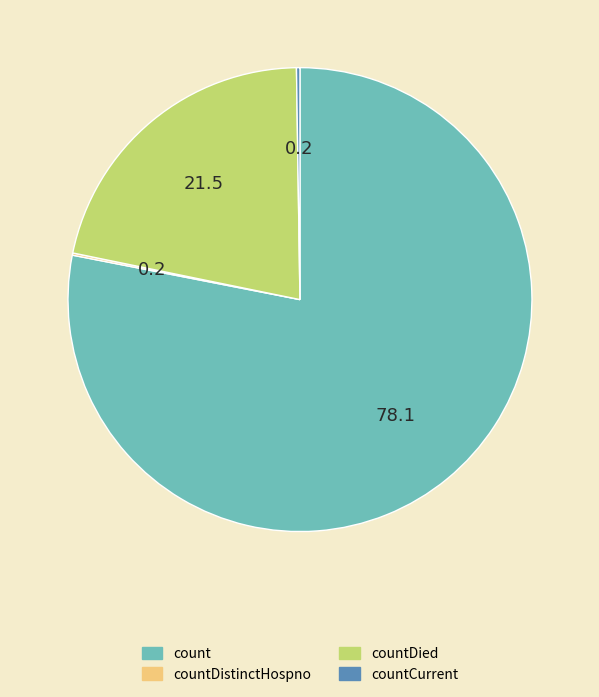

Does any single category account for the majority?

Yes